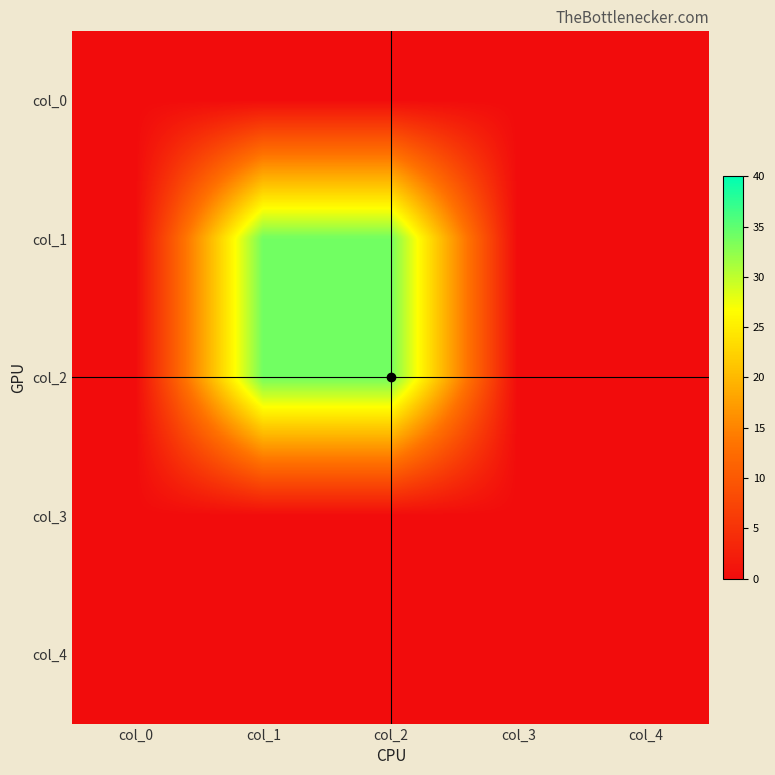

What is the maximum value shown in the chart?

34